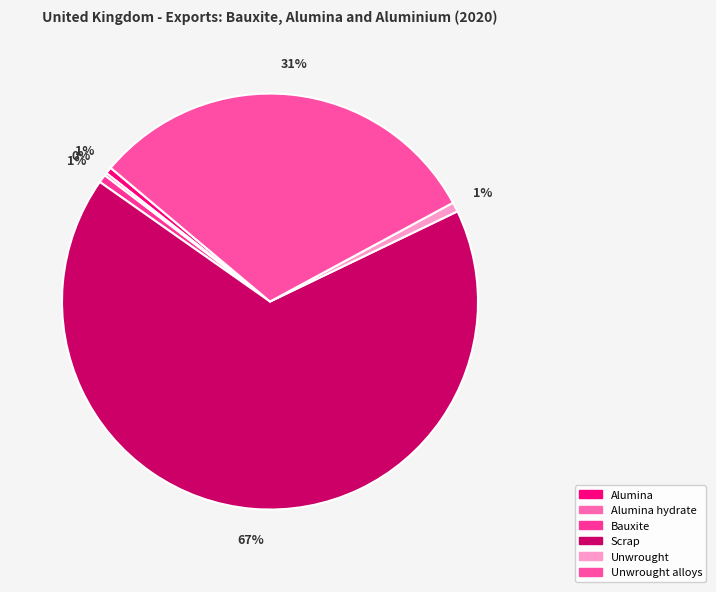

What percentage do Unwrought alloys and Bauxite together represent?

31.6%